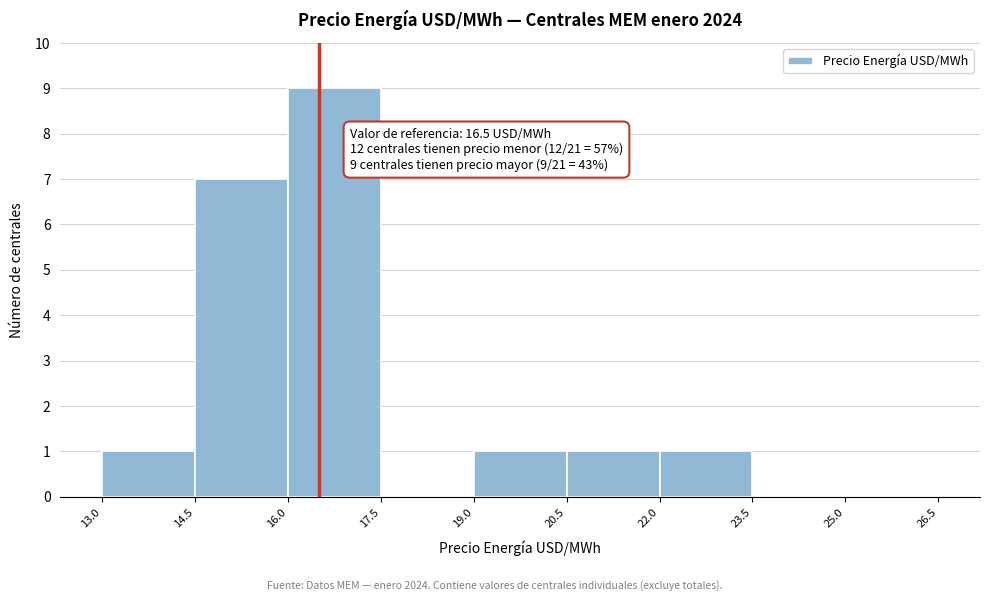

Which range on the x-axis has the tallest bar?

16.0 to 17.5